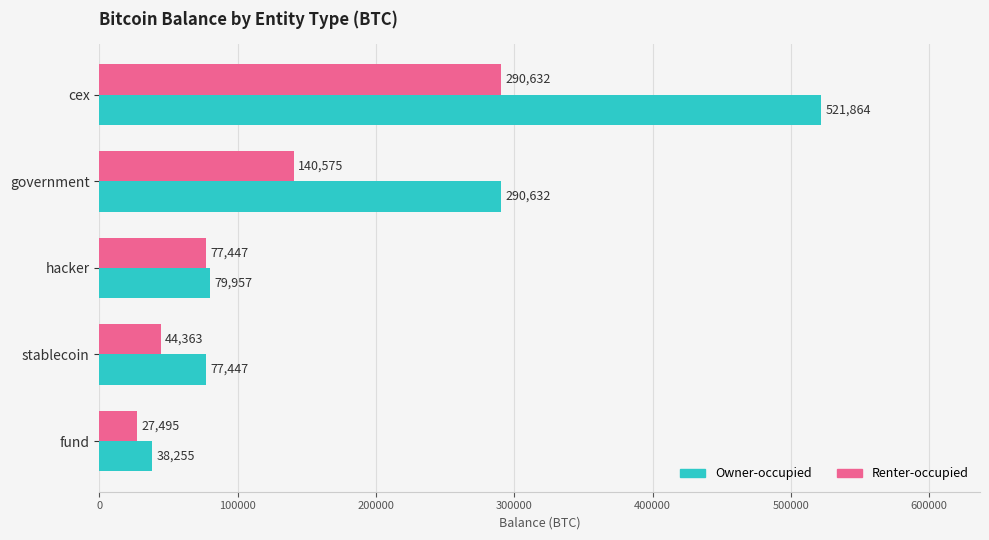

What is the difference between the maximum and minimum values in the Owner-occupied series?

483609.6